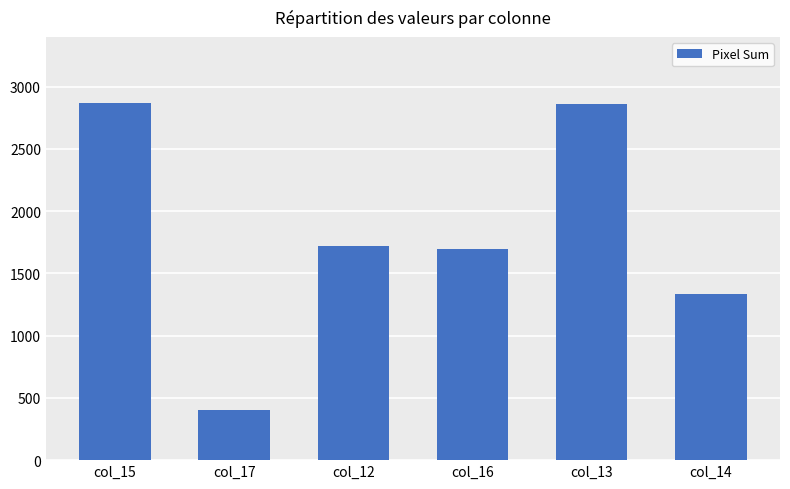

What is the ratio of the value at col_12 to the value at col_14?

1.3